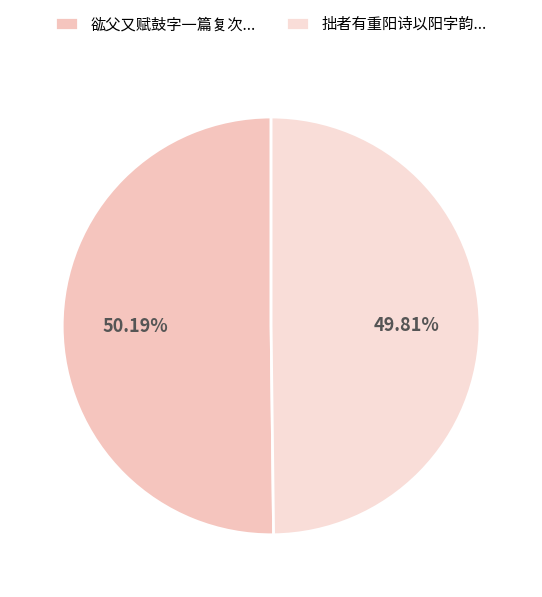

How many segments does this pie chart have?

2